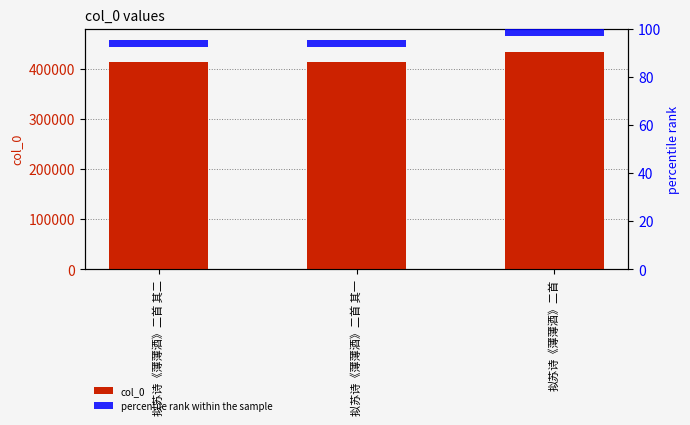

What is the minimum value for percentile rank within the sample?

3